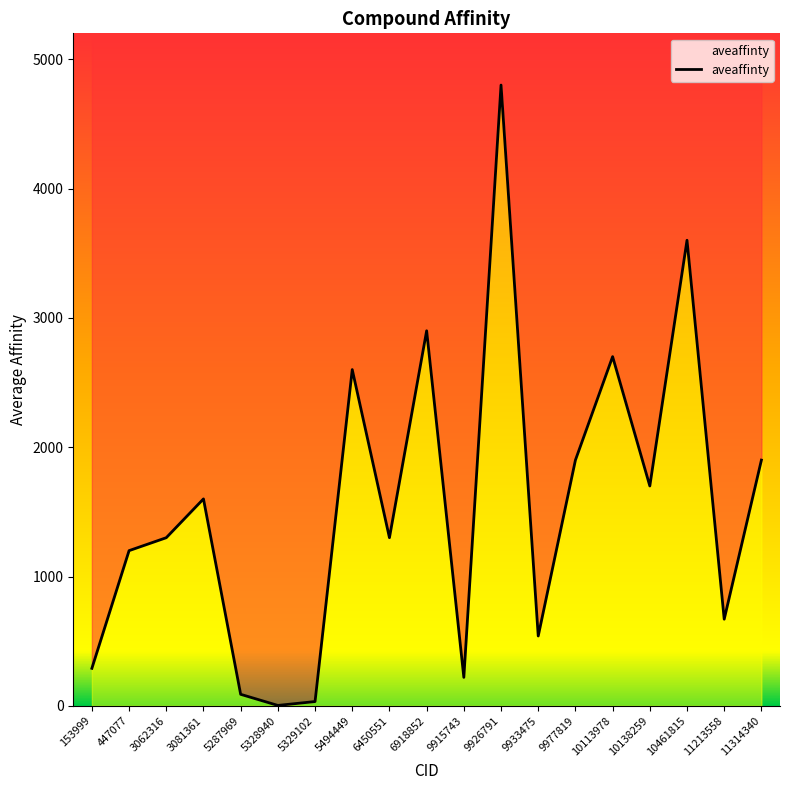

Which label corresponds to the smallest value in the chart?

5328940